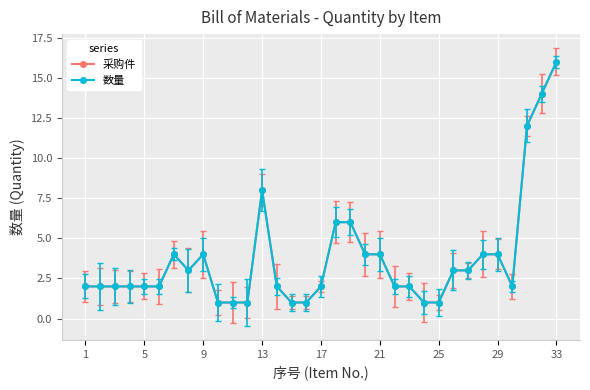

In 数量, how many points are higher than both neighbors (excluding endpoints)?

3